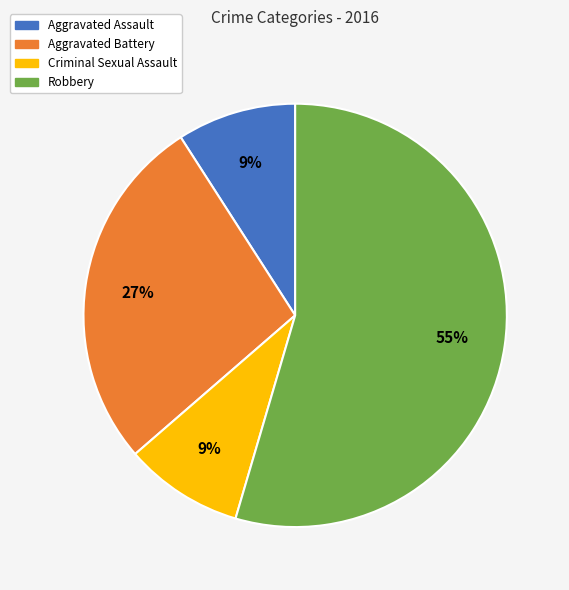

Between Robbery and Criminal Sexual Assault, which is larger?

Robbery